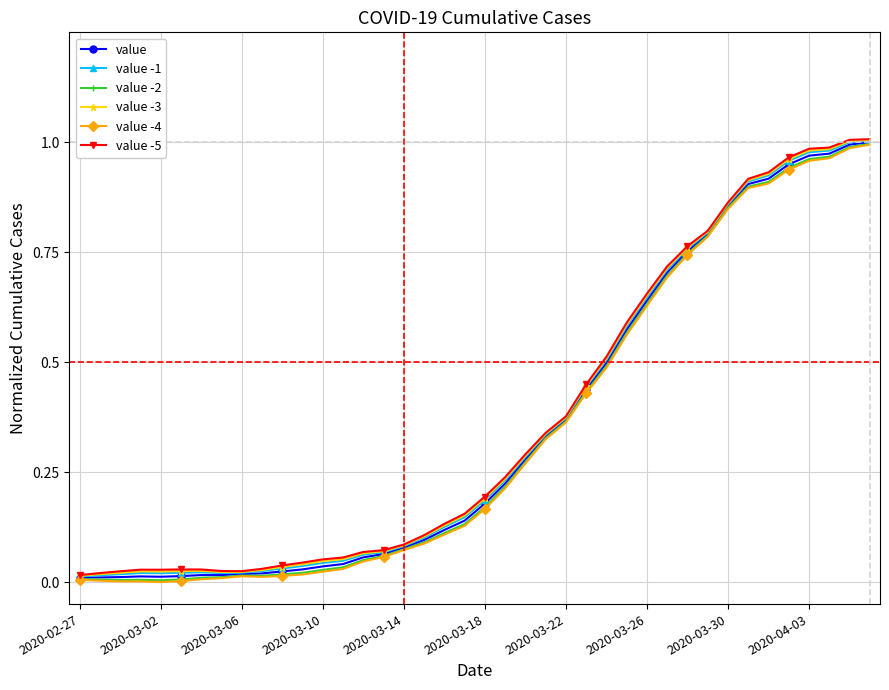

True or false: value -2 and value cross at least once.

False